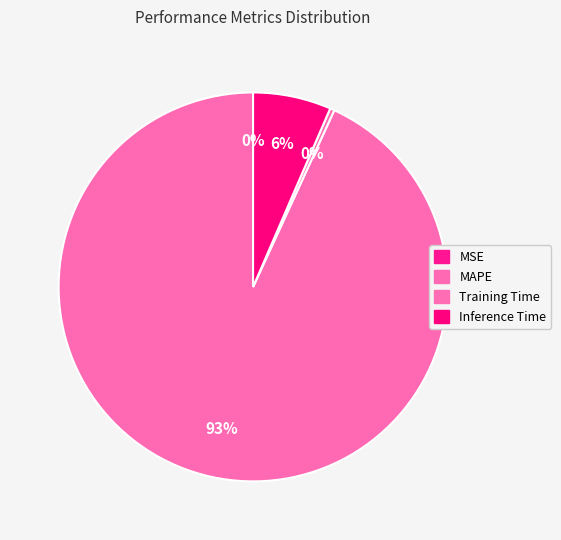

The MAPE slice represents 93% of the pie. True or false?

True